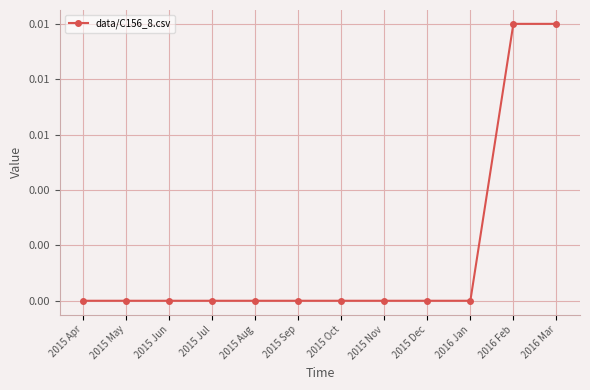

Is it true that the value at 2015 Dec is 0.0?

True